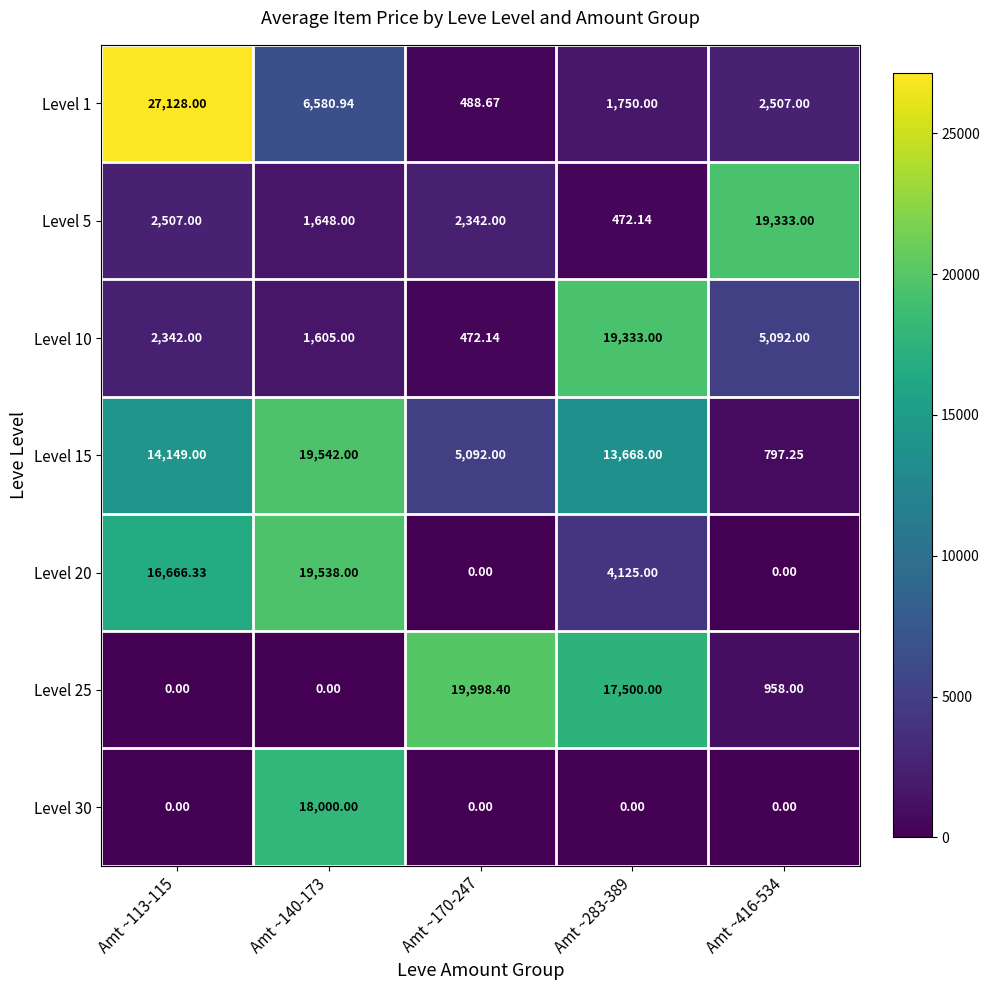

At which category is the sum across all series the highest?

Amt ~140-173